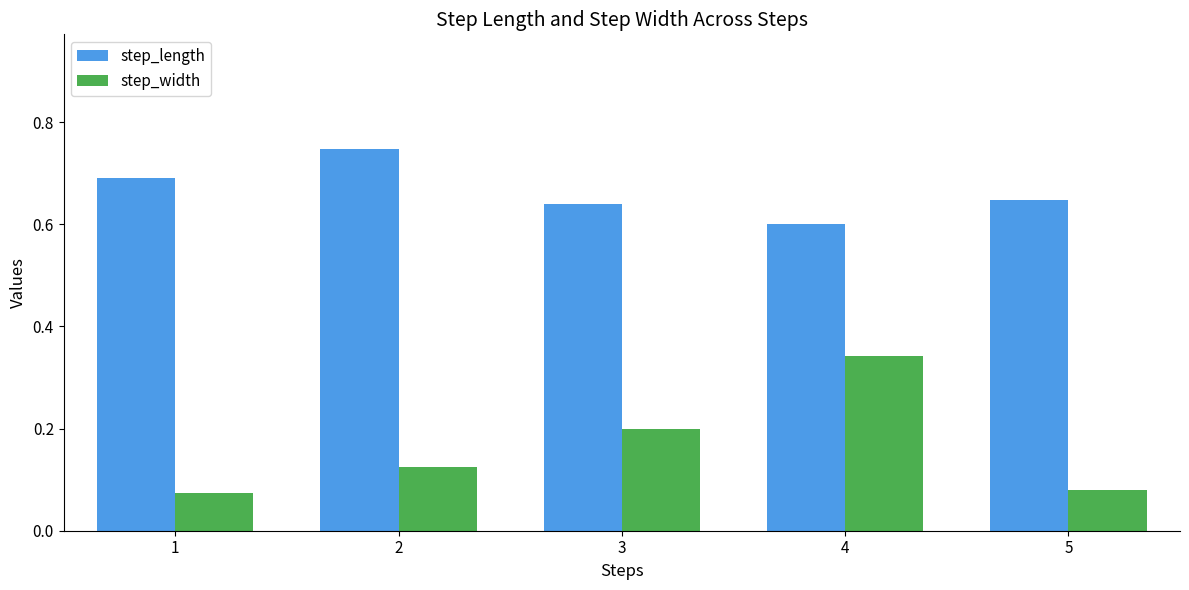

What is the sum of all step_width values?

0.8